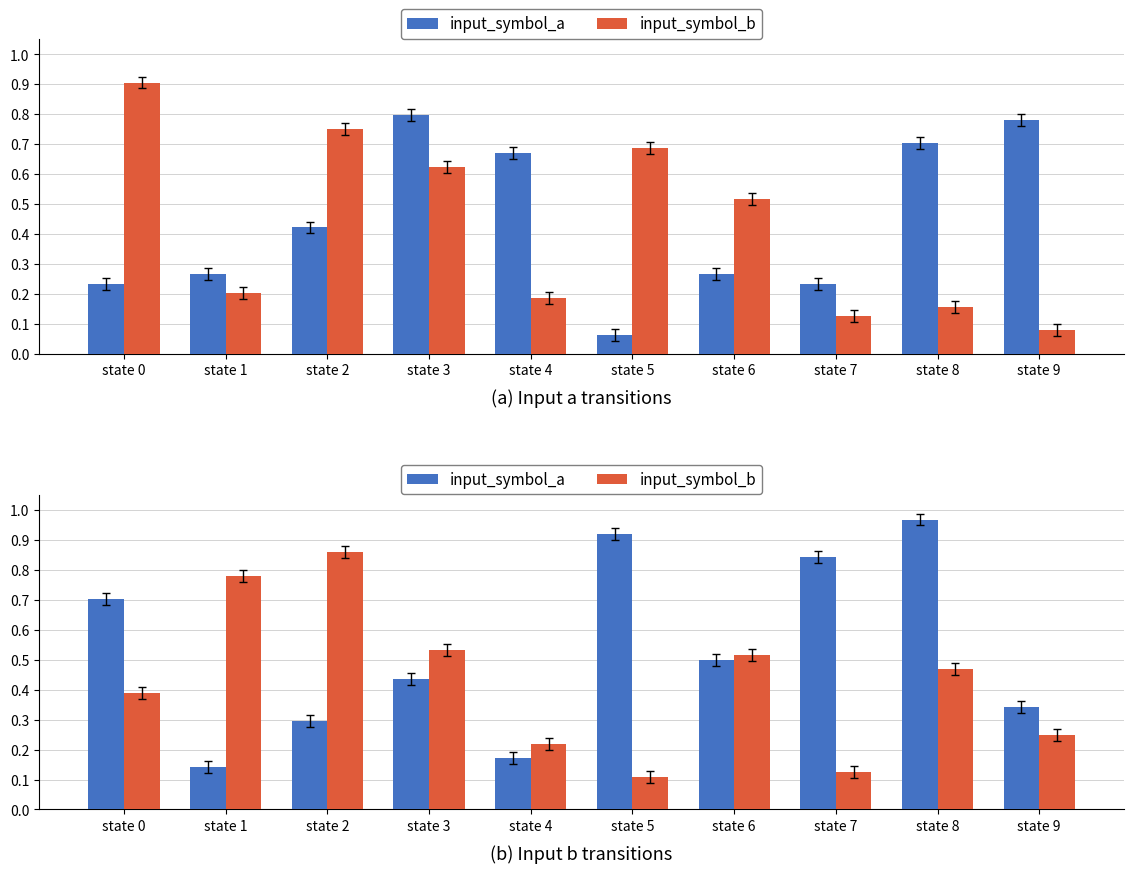

At which label does input_symbol_b reach its peak?

state 2